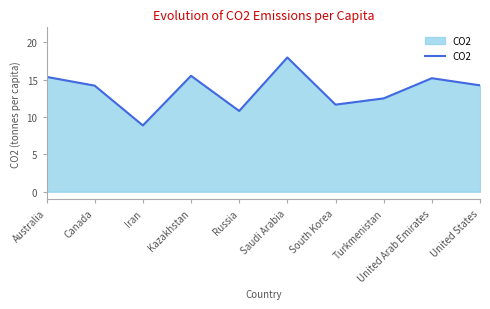

True or false: the data shows 7.8 at Australia.

False